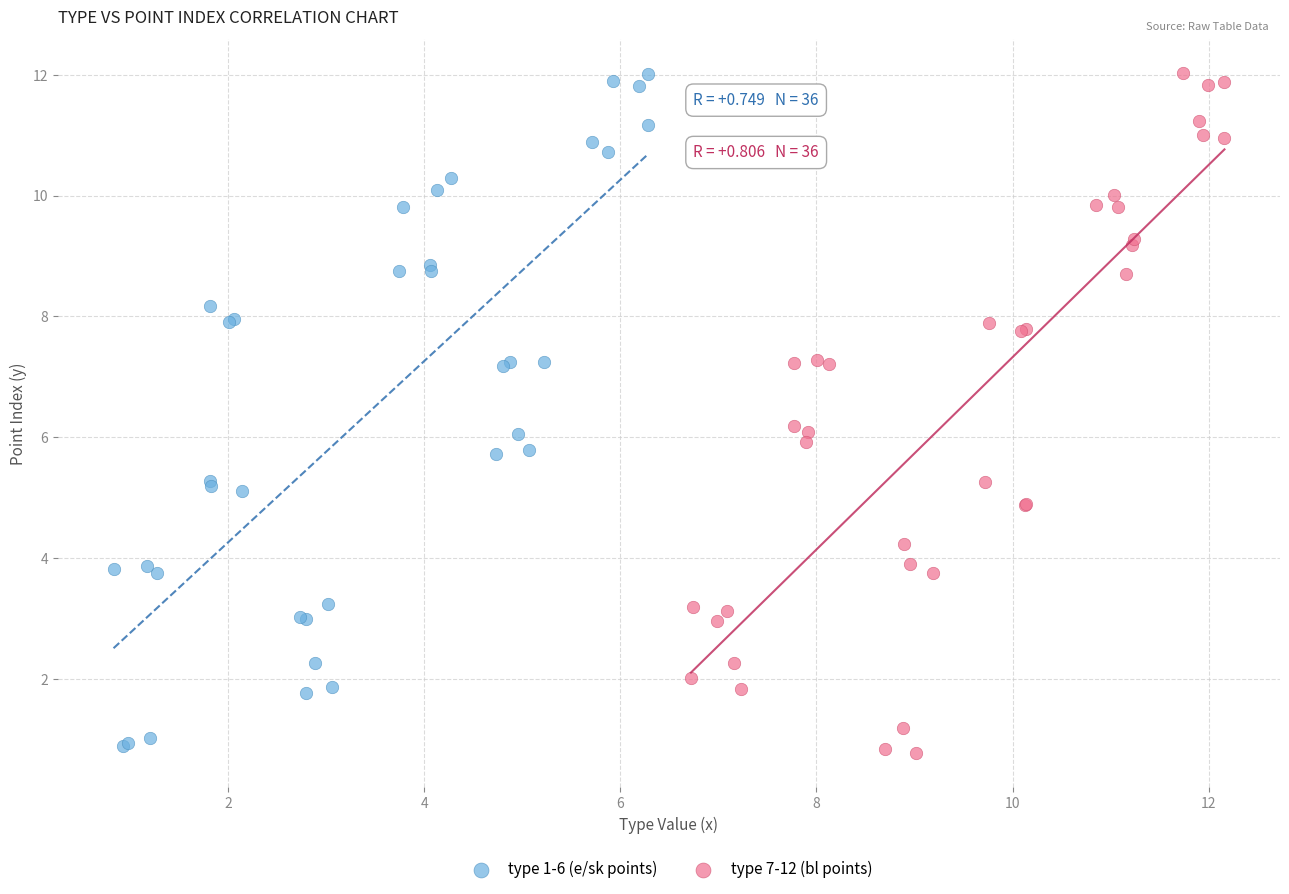

Which series reaches the minimum Y coordinate?

type 7-12 (bl points)